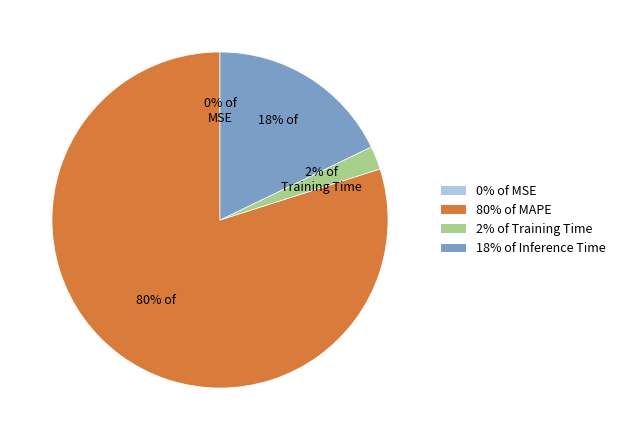

Does any single category account for the majority?

Yes